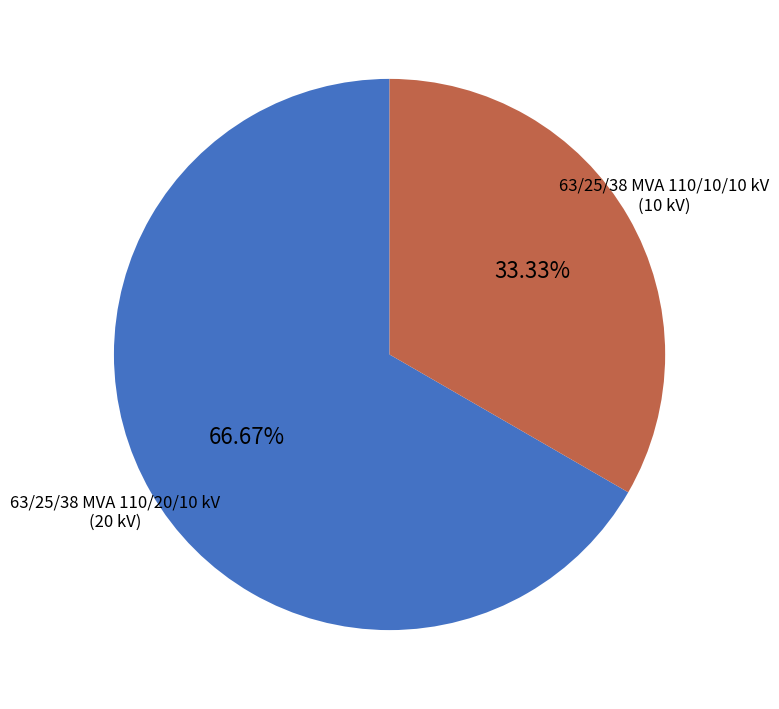

The 63/25/38 MVA 110/10/10 kV slice represents 33% of the pie. True or false?

True